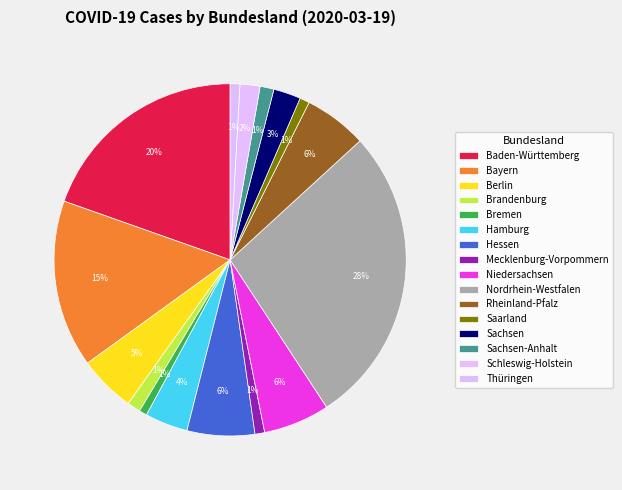

How many slices are in this pie chart?

16